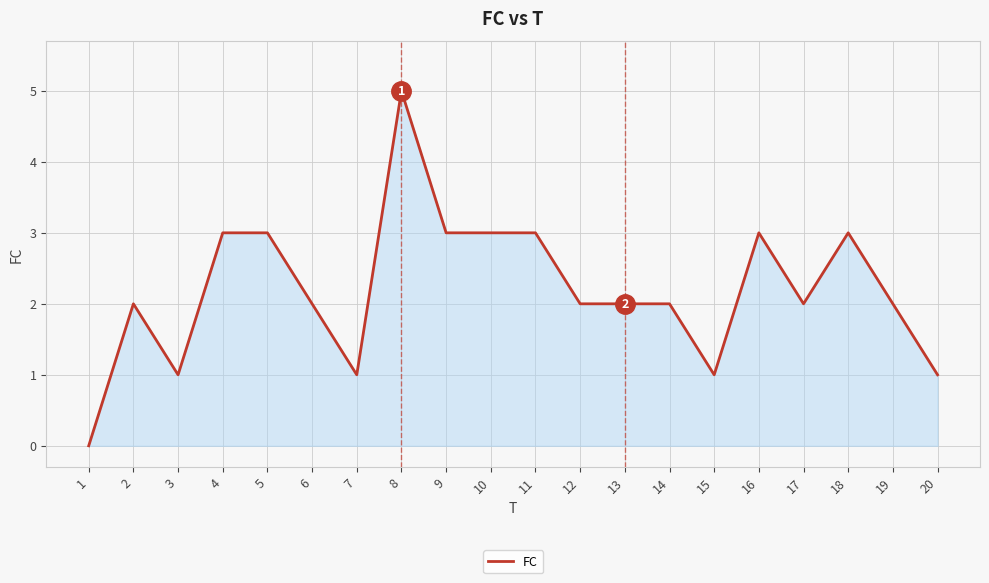

What is the difference between the maximum and second lowest values?

4